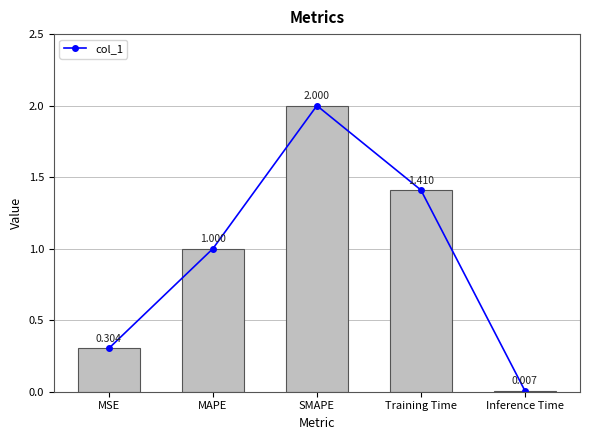

What is the approximate value at MSE?

0.3